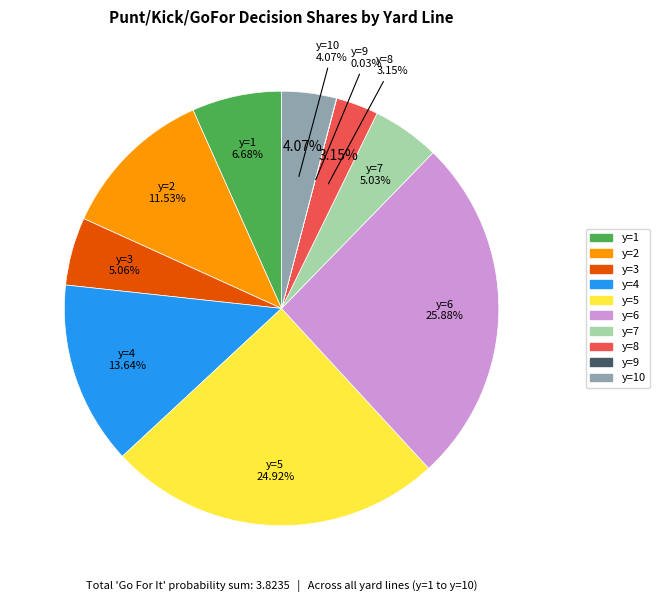

To the nearest percent, what is the difference between the largest and smallest slice percentages?

26%